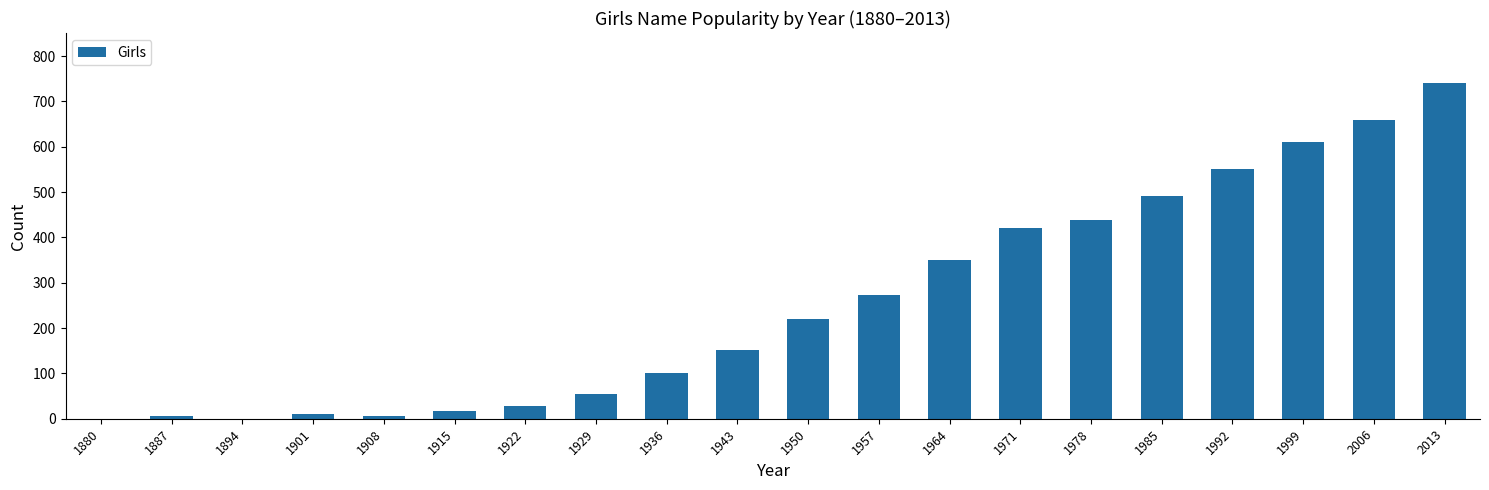

The value at 1978 is 439. True or false?

True